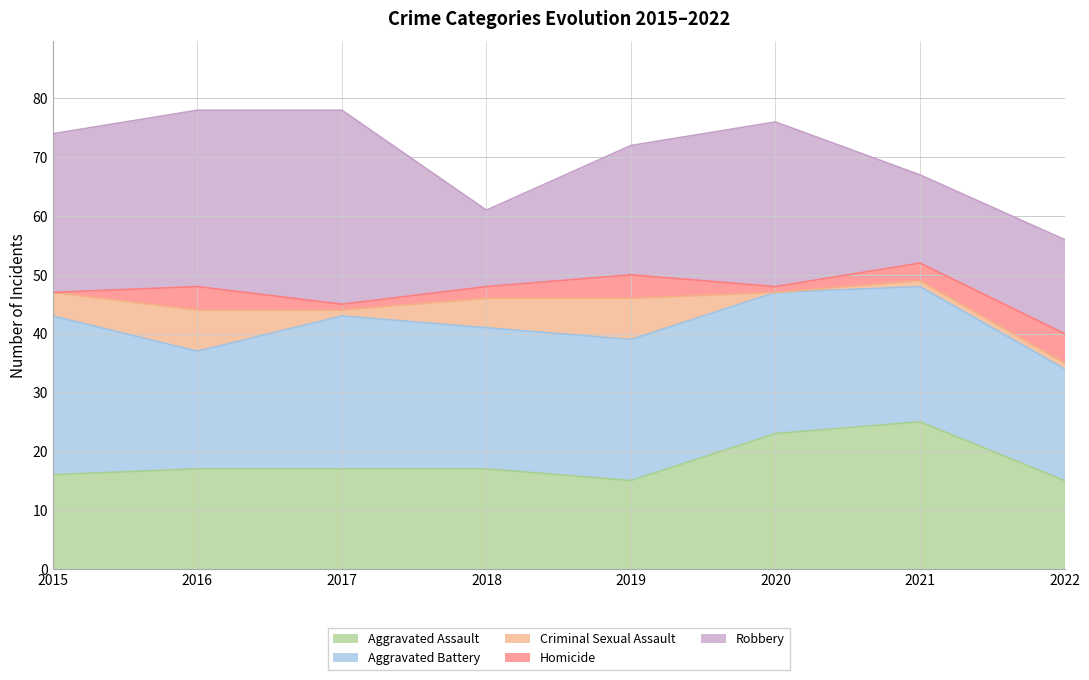

How many data points does each series have?

8